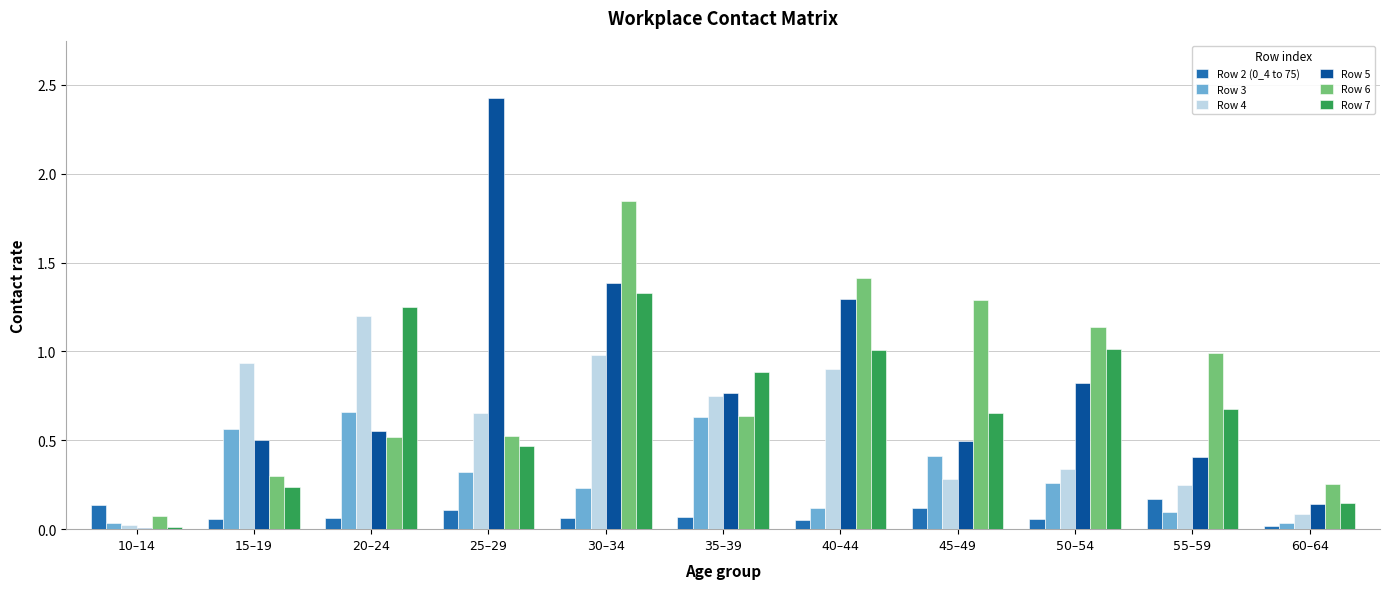

The Row 4 series shows 0.5 at 35–39. True or false?

False